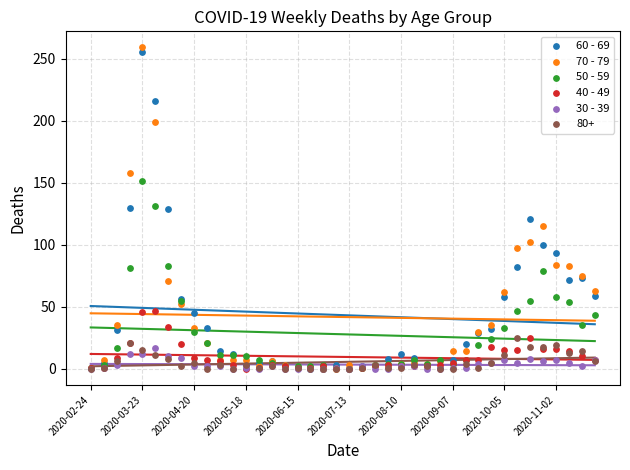

Which series contains the highest Y value?

70 - 79